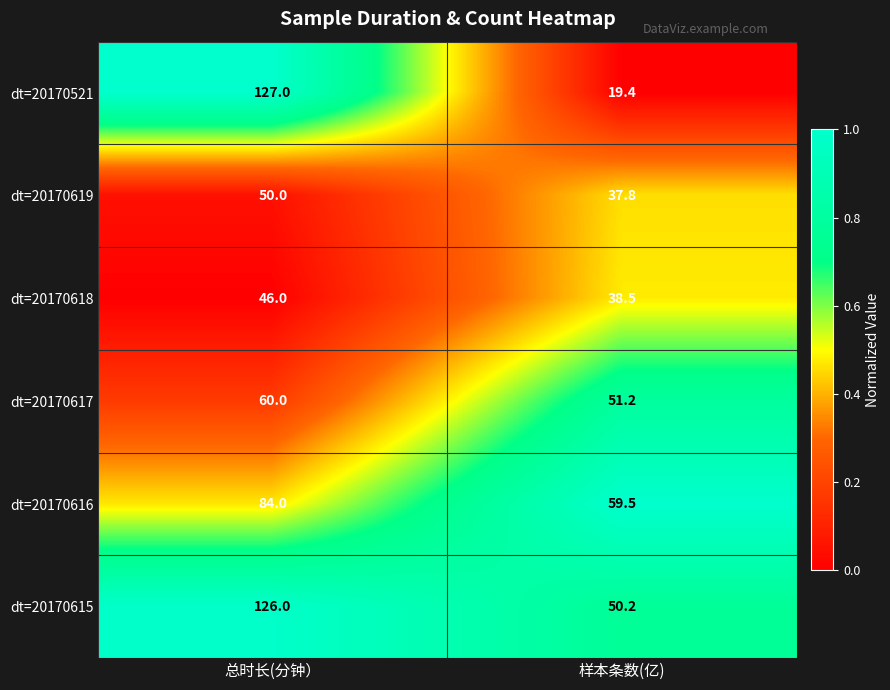

At 总时长(分钟）, list the series in order from smallest to largest.

dt=20170618, dt=20170619, dt=20170617, dt=20170616, dt=20170615, dt=20170521